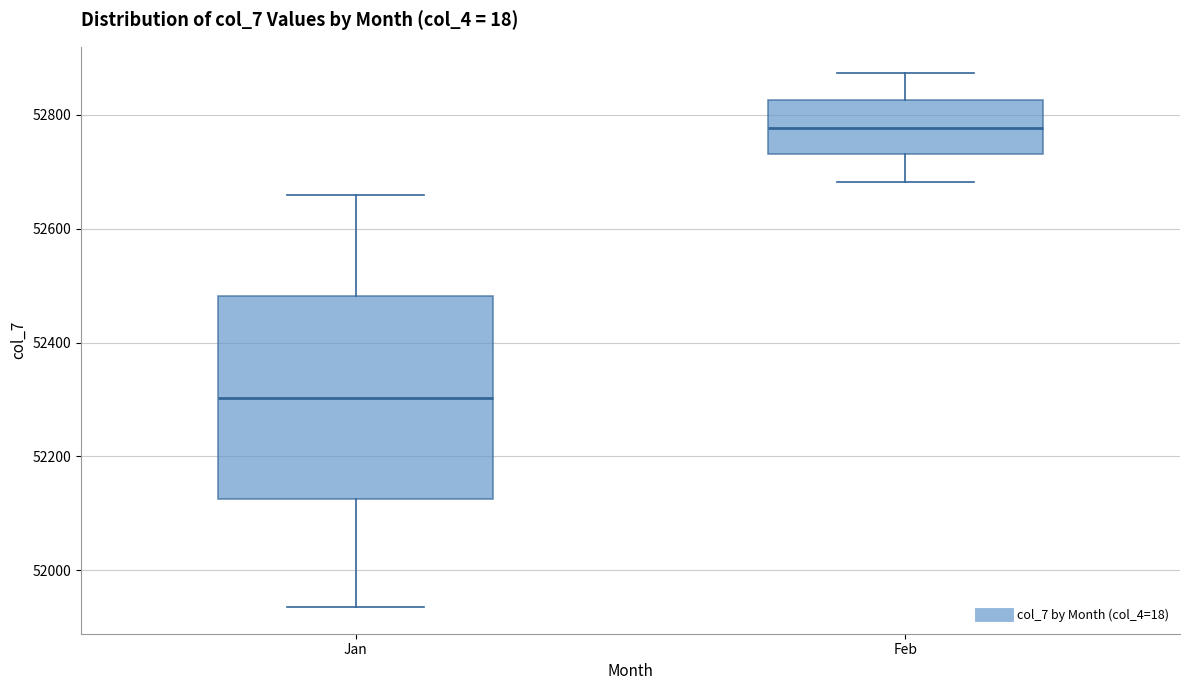

Comparing the boxes themselves (not the whiskers), which one is the tallest?

Jan